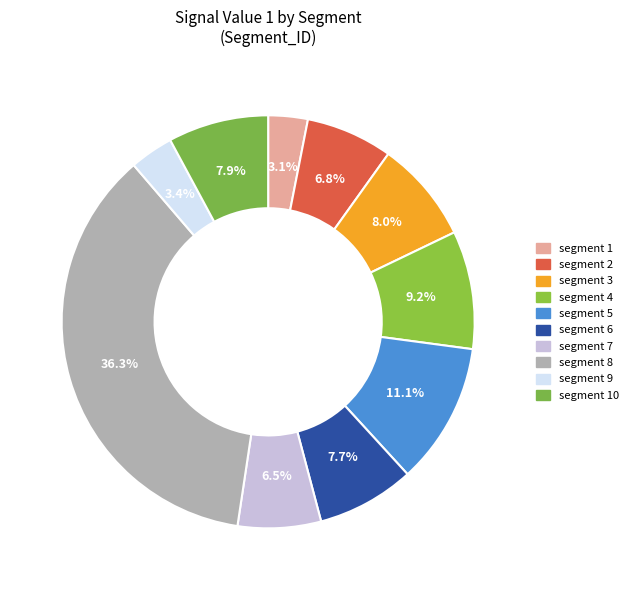

How many segments does this pie chart have?

10